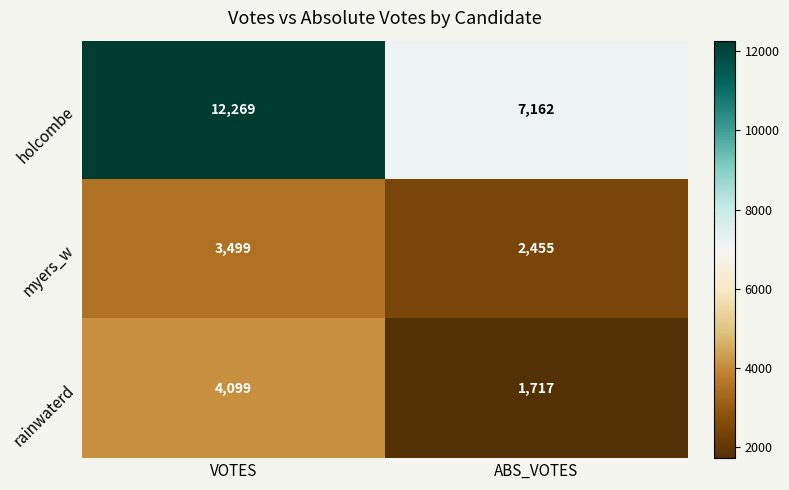

What is the spread (max minus min) of values at ABS_VOTES?

5445